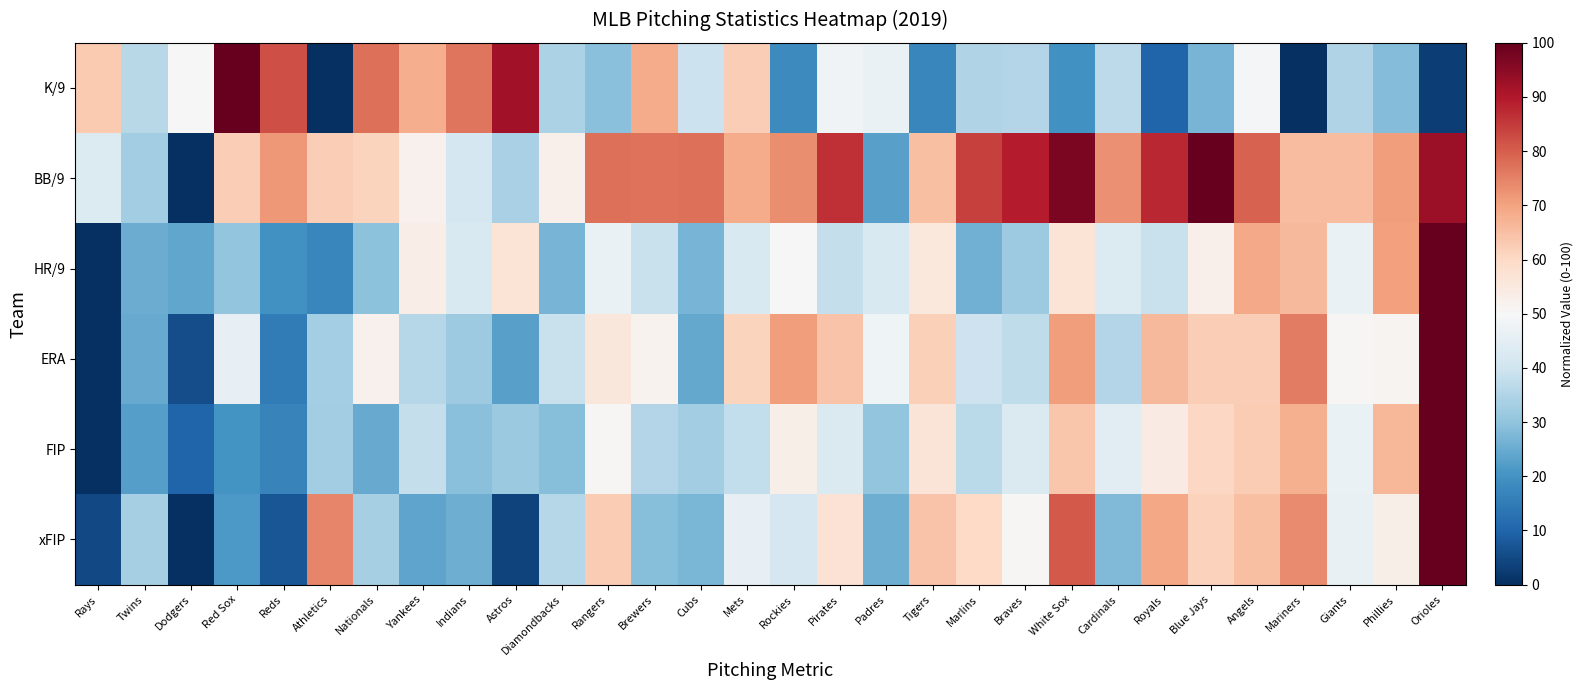

What is the spread (max minus min) of values at White Sox?

77.4